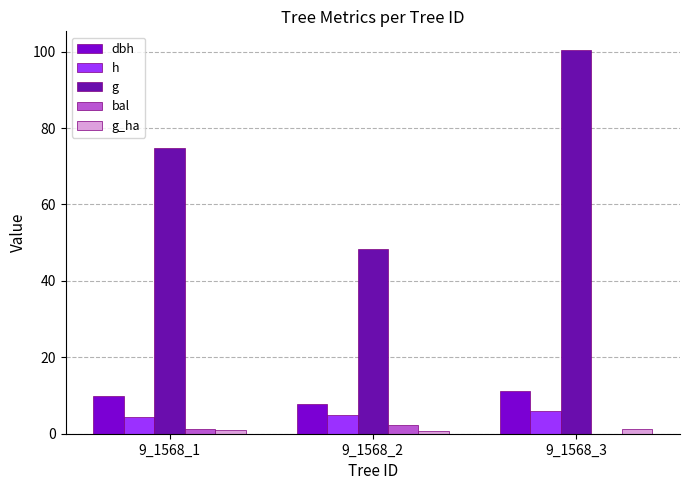

Are the bars horizontal?

No